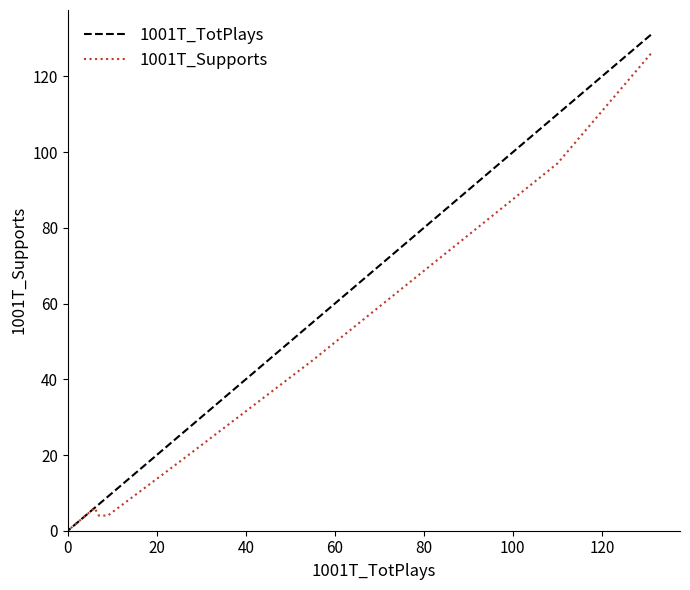

What is the average value of the 1001T_TotPlays series?

24